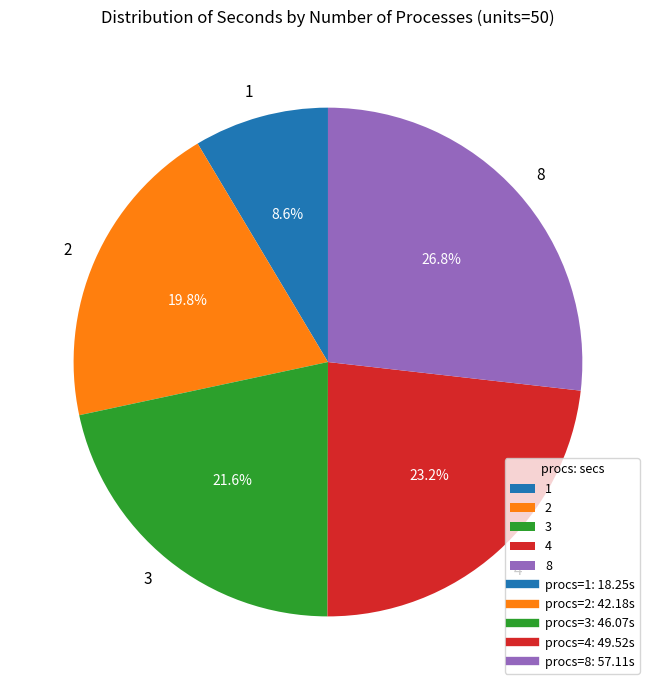

How many segments does this pie chart have?

5